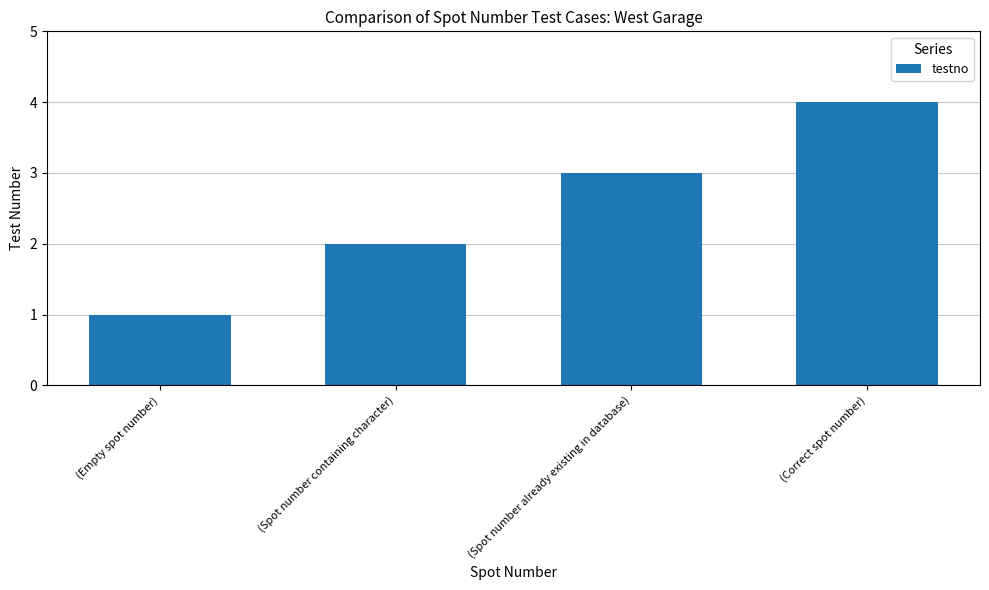

What value does the data have at (Empty spot number)?

1